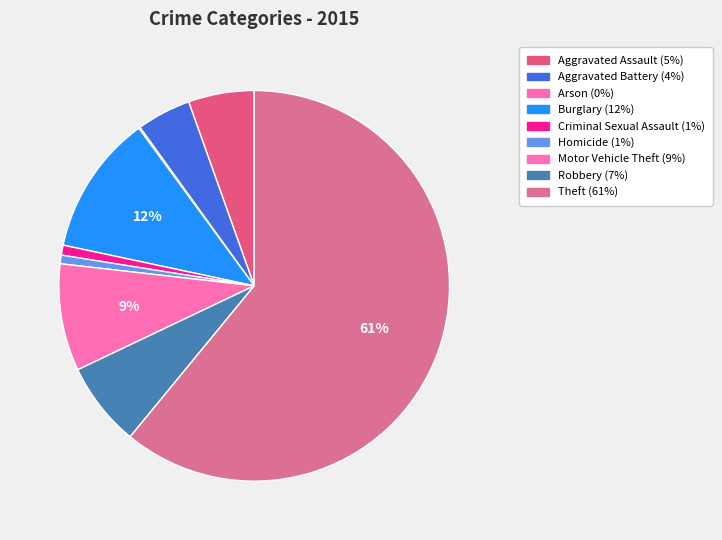

Approximately how many times larger is the value at Theft compared to Homicide?

85.8